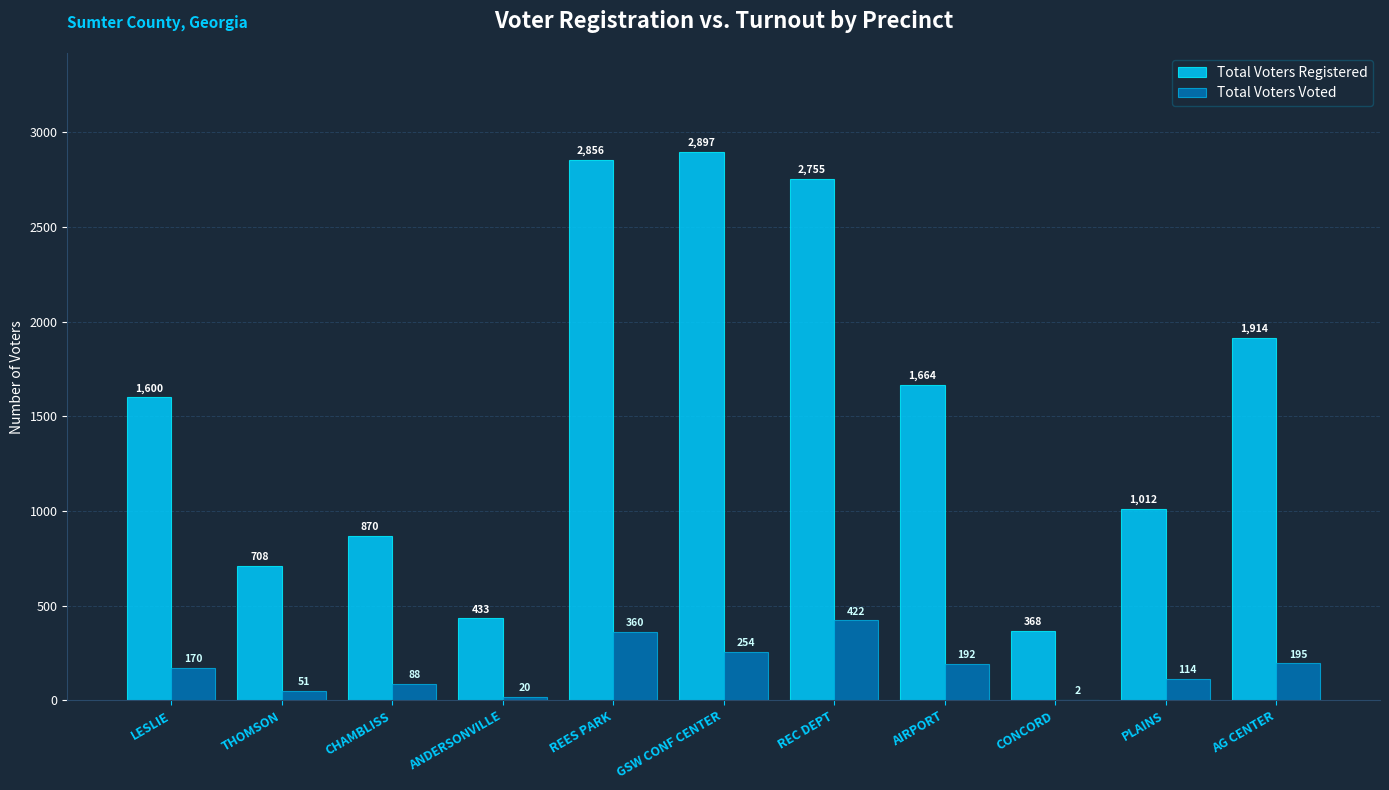

Which series has the largest total across all categories?

Total Voters Registered